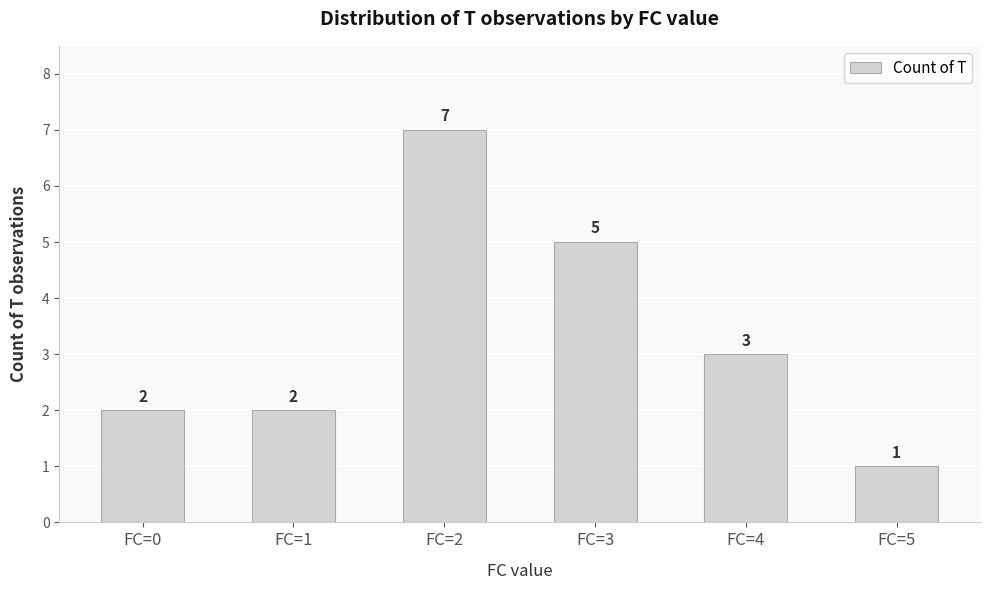

What is the change in value from FC=1 to FC=2?

+5